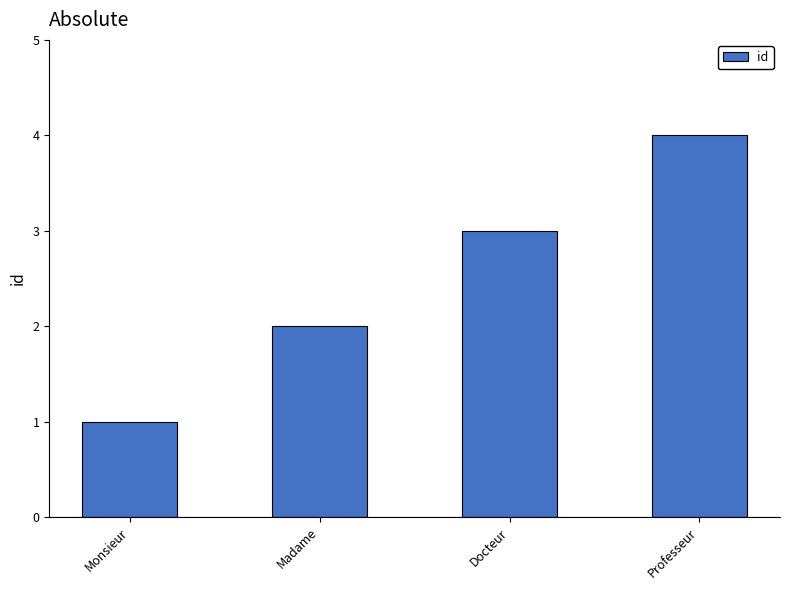

Is it true that the value at Madame is 2?

True